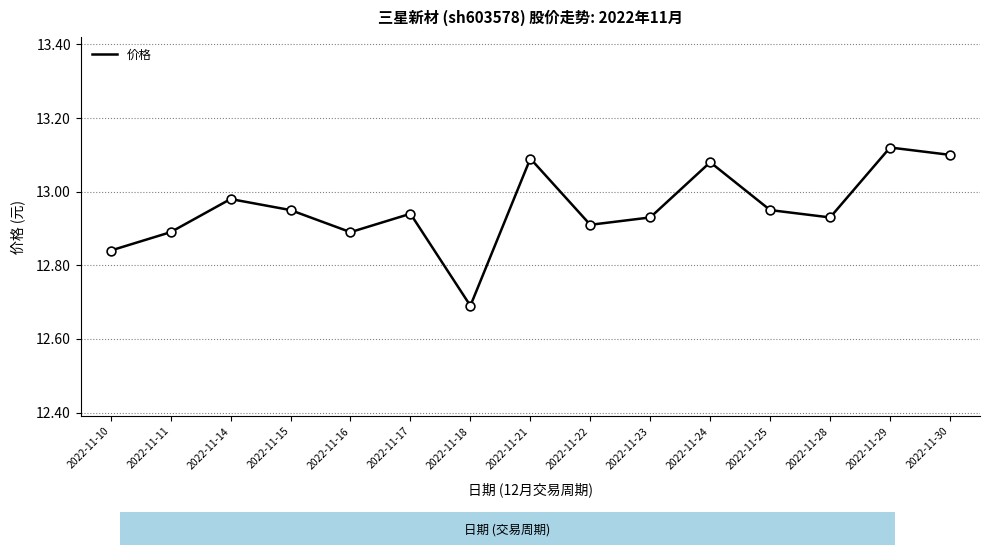

Approximately how many times larger is the value at 2022-11-14 compared to 2022-11-28?

1.0